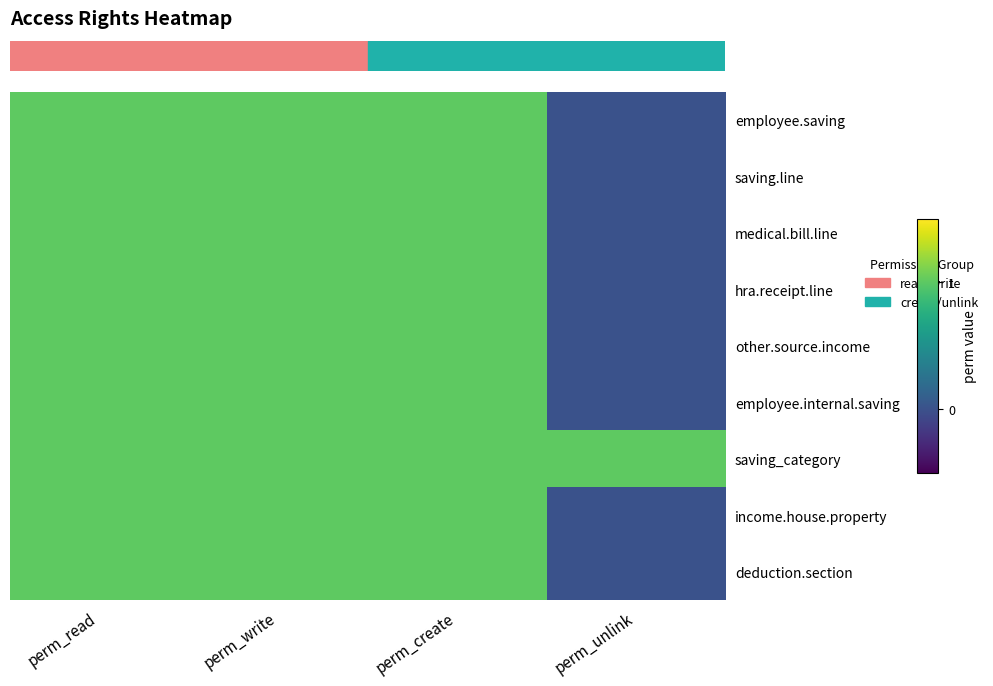

How many distinct data groups are displayed?

9